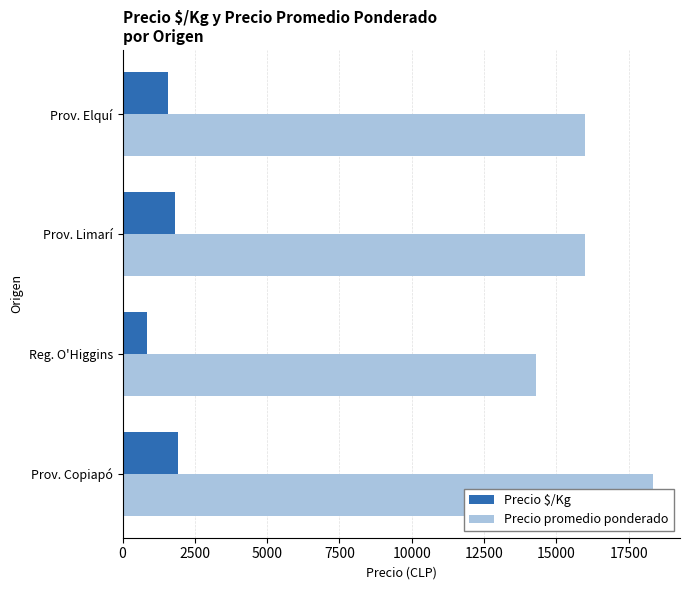

How many bars are there in each group?

2